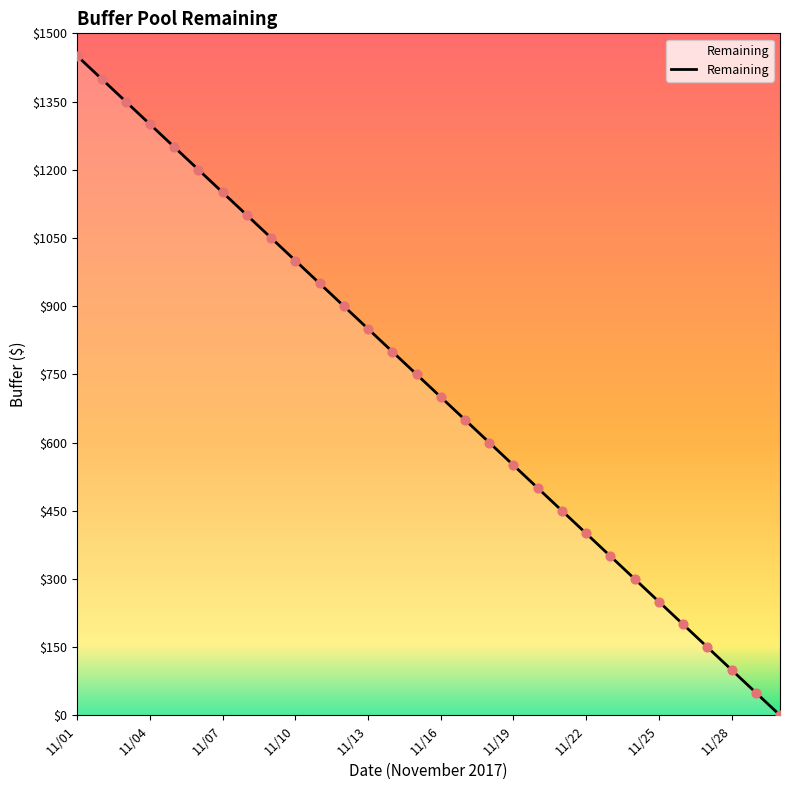

What is the difference between the maximum and minimum values?

1450